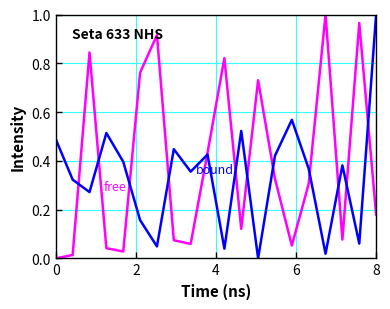

How many lines are shown in the chart?

2